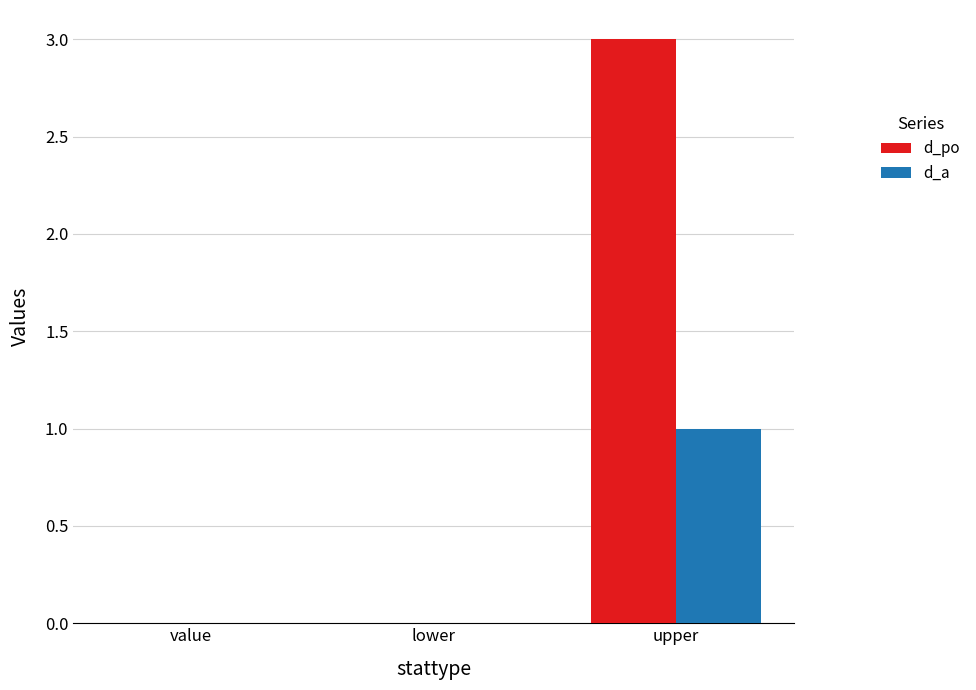

Which series changed the most between value and upper?

d_po